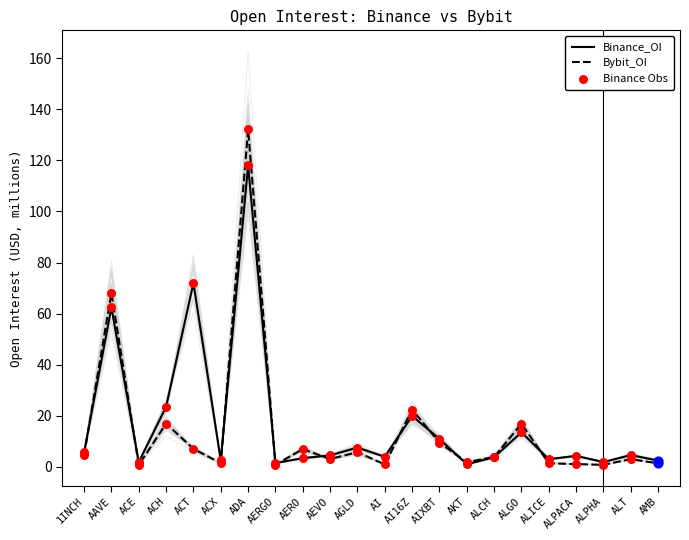

At how many categories does at least one series exceed 65?

3